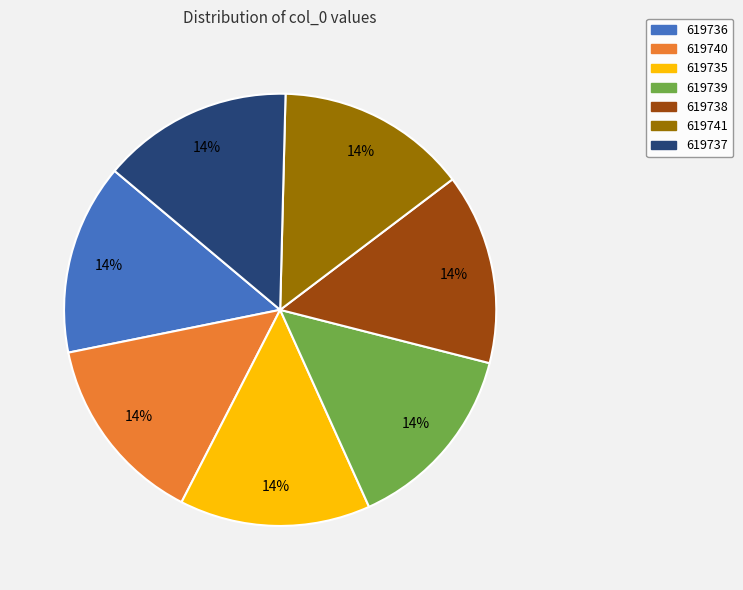

True or false: 619736 accounts for 14% of the total.

True